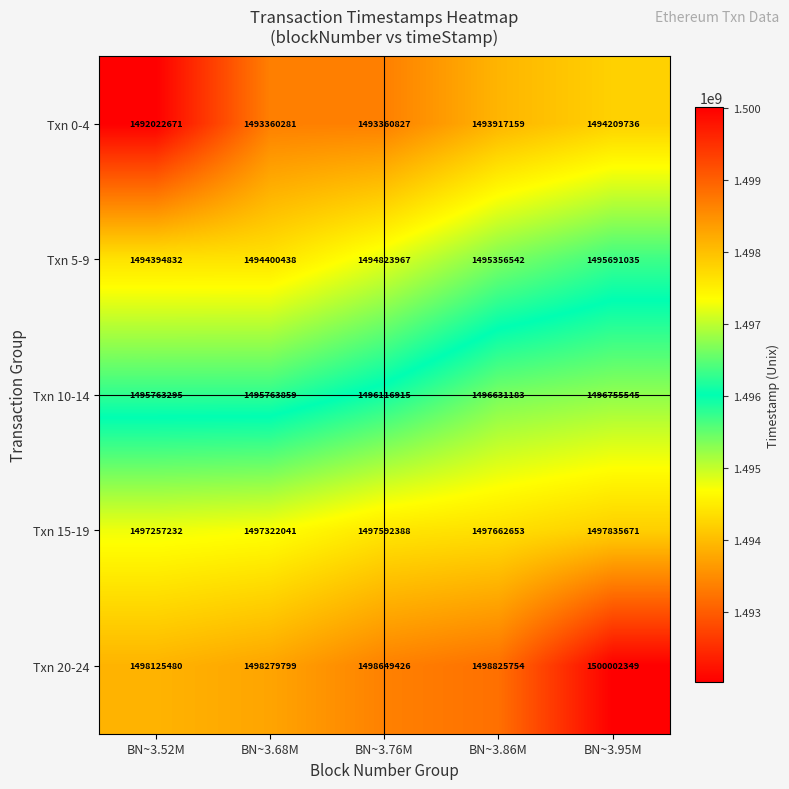

Read the Txn 0-4 value at BN~3.95M, to the nearest 50.

1494209750